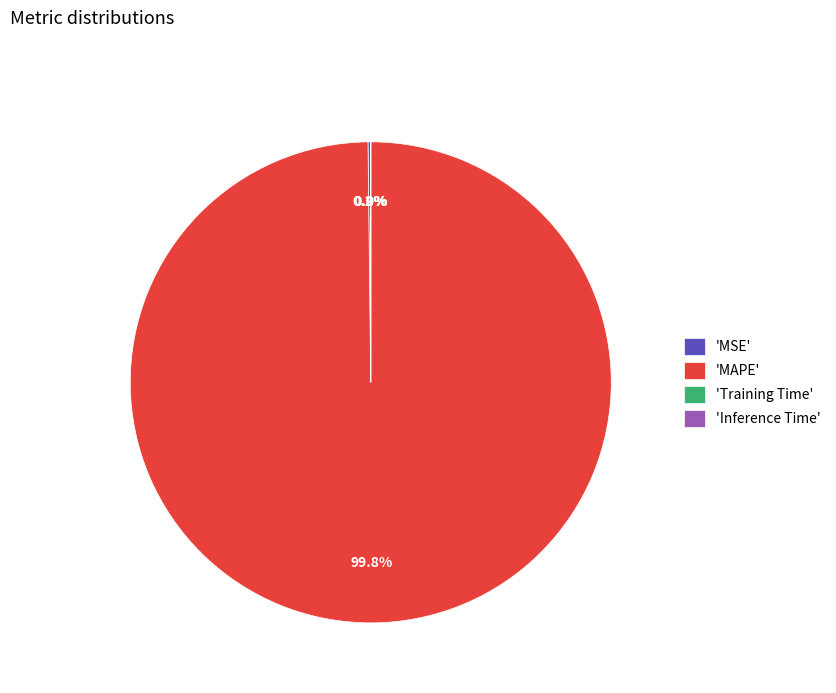

Does any single category account for the majority?

Yes